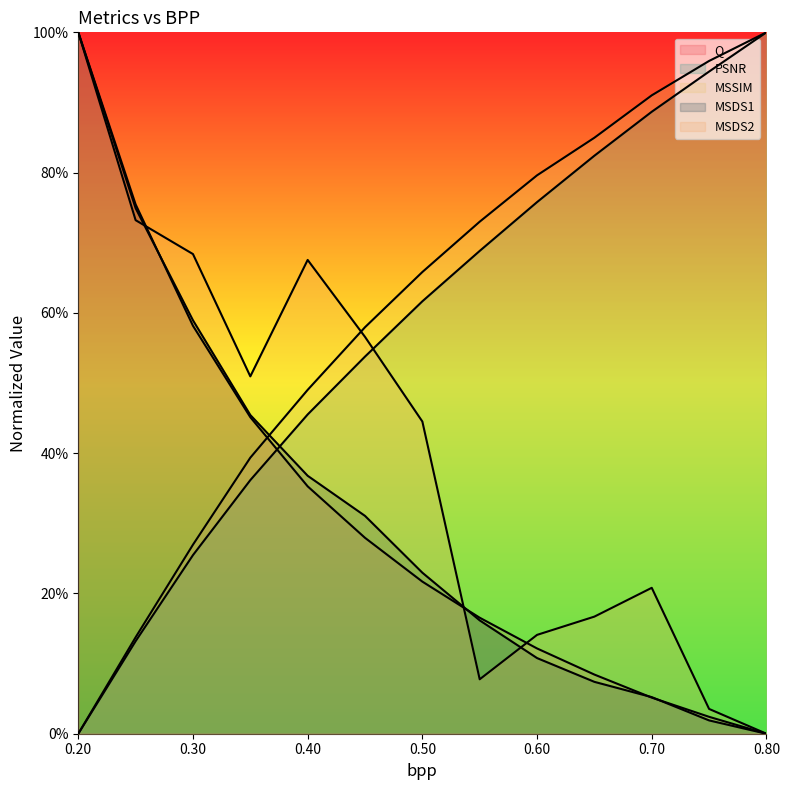

At how many categories does at least one series exceed 0?

13